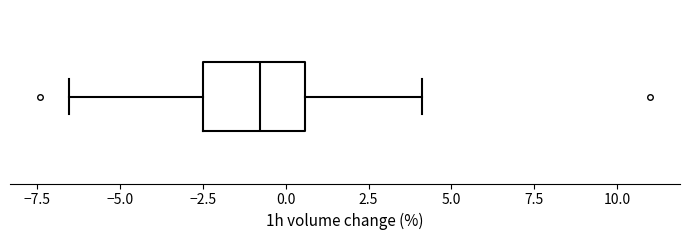

Transcribe this box plot: give where the median line is, the range the box spans, and where the two whiskers end, as read against the x-axis. The values are not printed on the chart, so give them approximately, as read against the axis.

median -1.0, box -2.5 to 0.5, whiskers -6.5 to 4.0